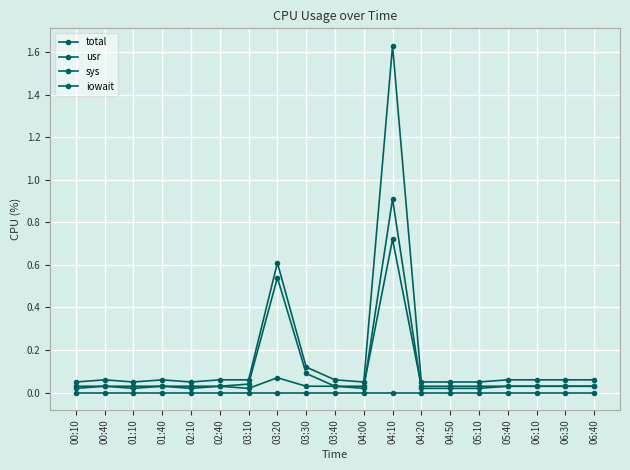

What is the difference between the maximum and minimum values in the usr series?

0.9